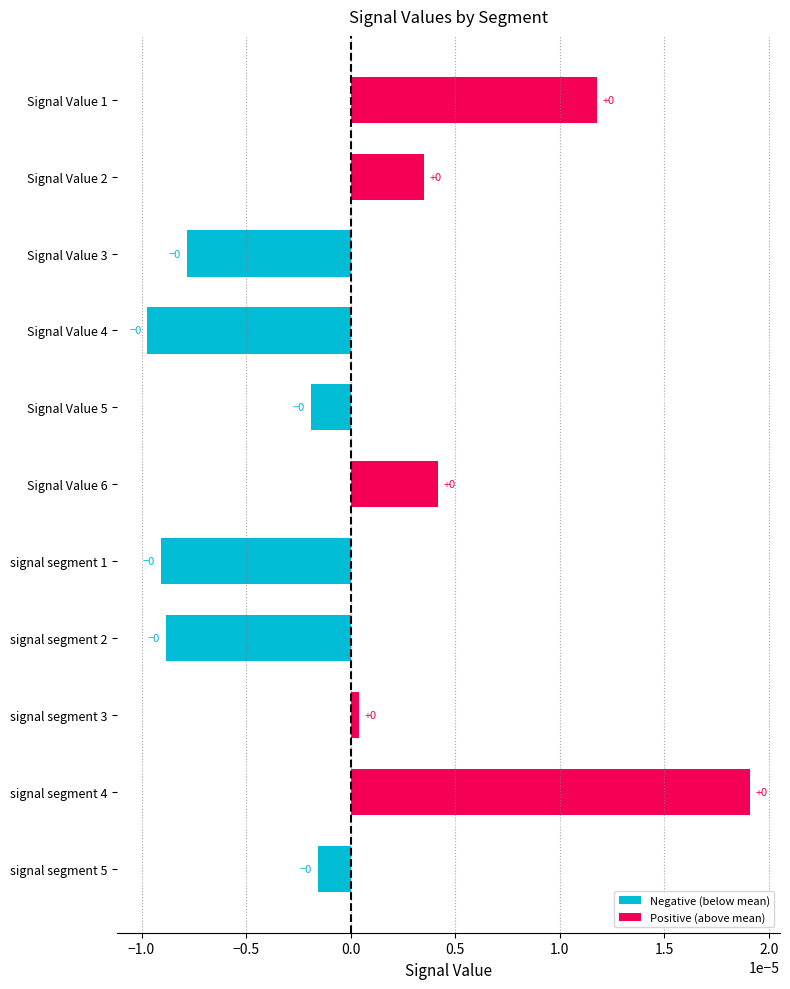

Is it true that the value at Signal Value 4 is -0.0?

True